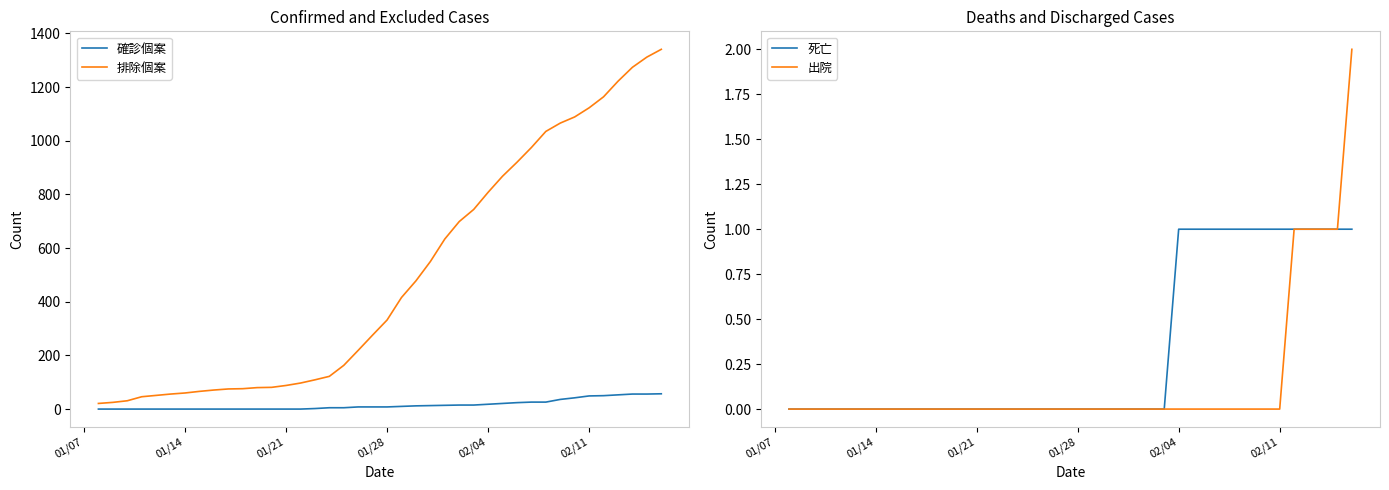

The value of 出院 at 02/11 is 1. True or false?

False